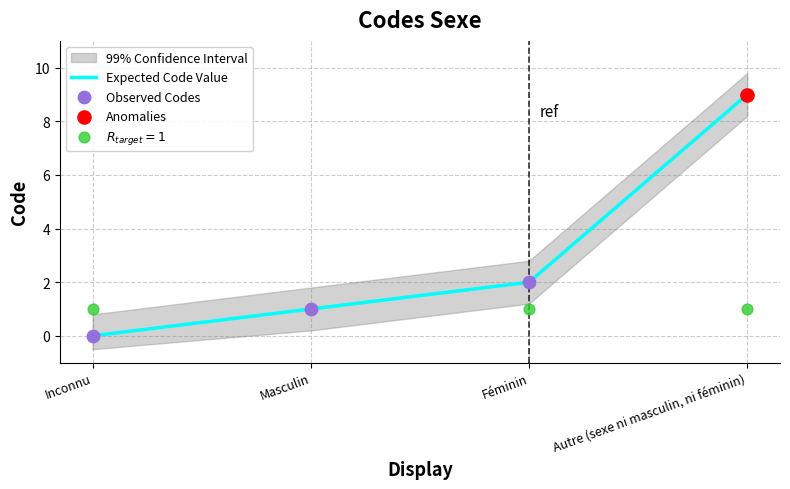

Is the value of Expected Code Value at Inconnu greater than the value of Observed Codes at Autre (sexe ni masculin, ni féminin)?

No